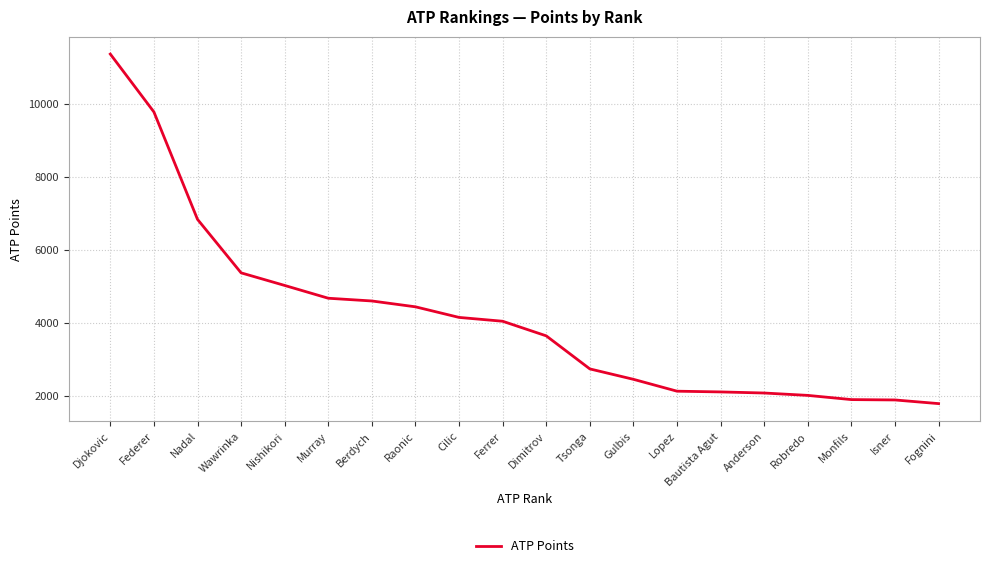

Which label corresponds to the largest value in the chart?

Djokovic